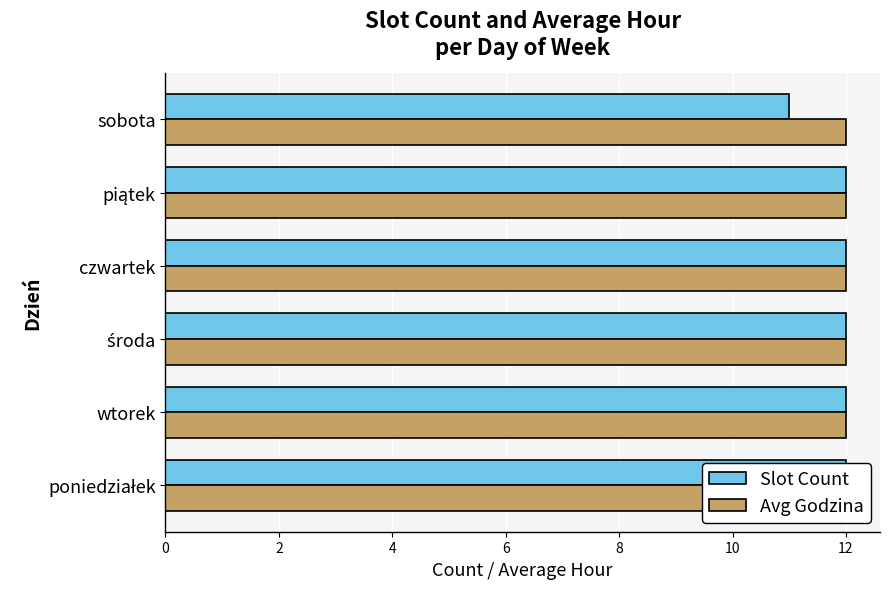

How many series are shown in this chart?

2